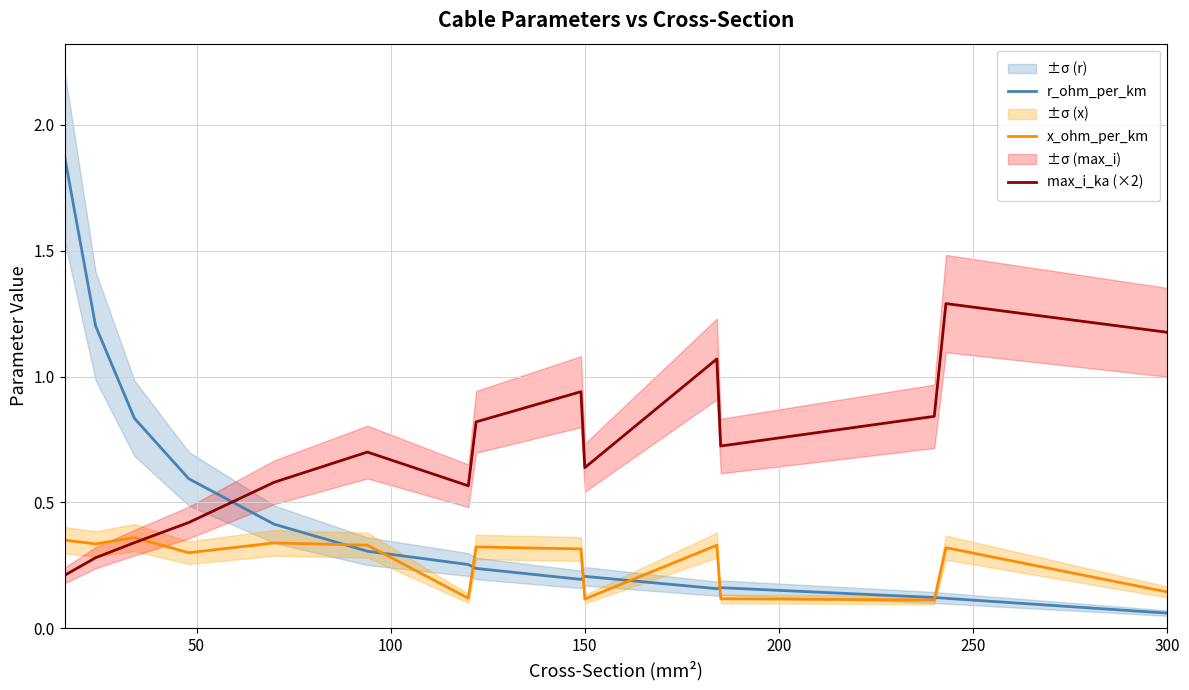

What is the highest value of the max_i_ka (×2) series?

1.3